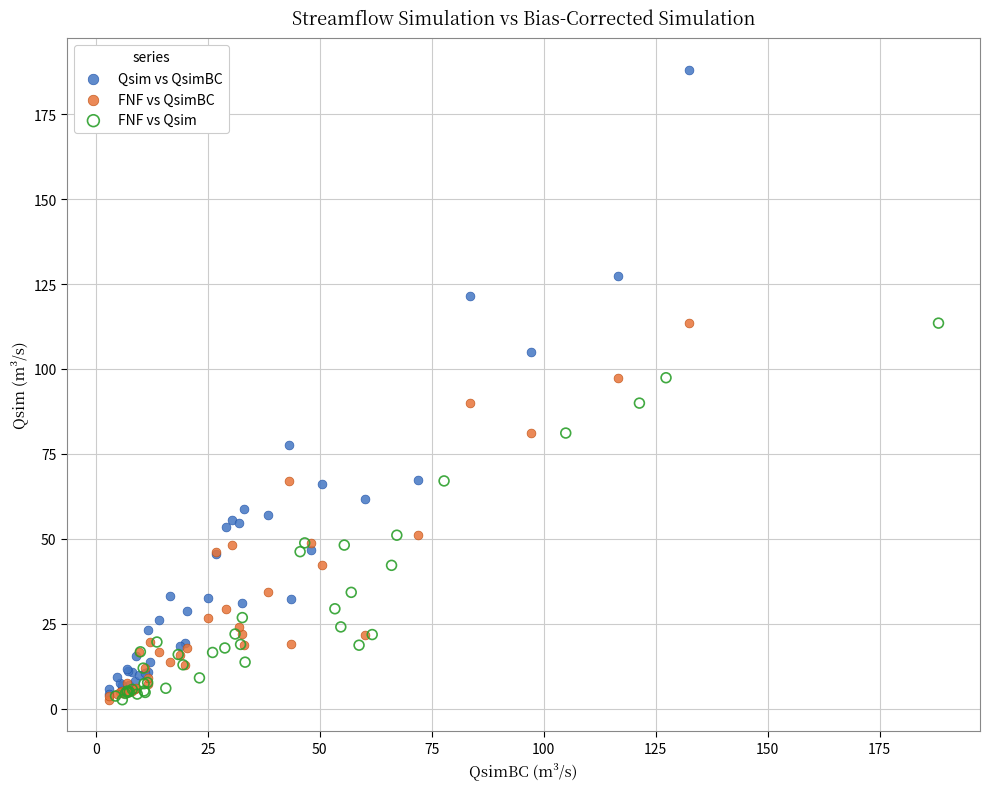

What are all the series names shown in the legend?

Qsim vs QsimBC, FNF vs QsimBC, FNF vs Qsim